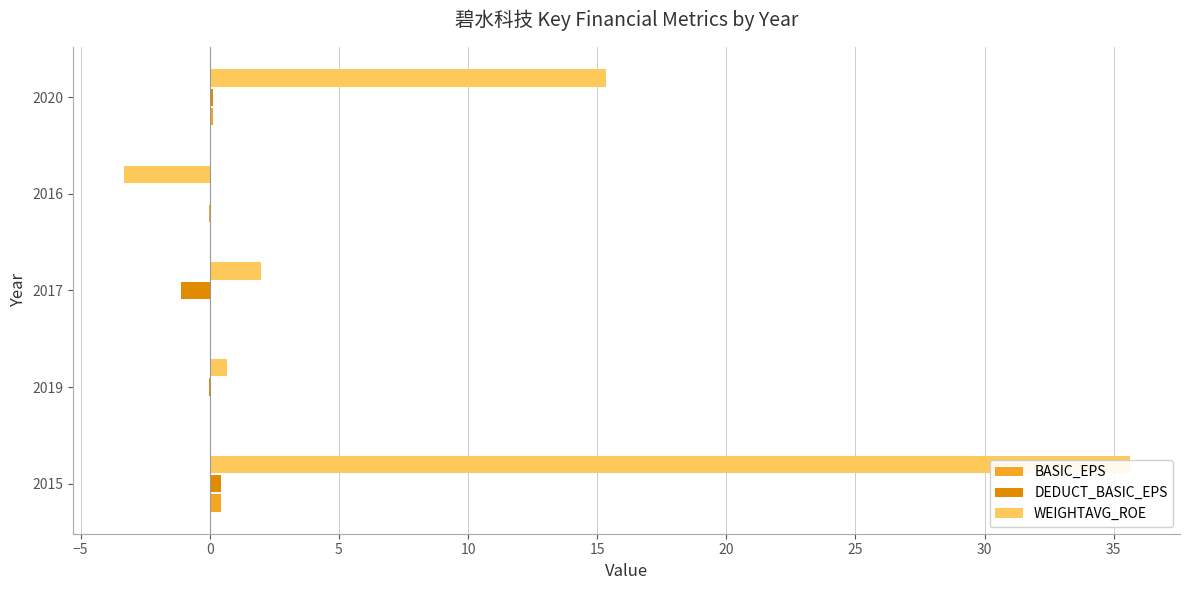

What is the difference between the highest and lowest values at 2020?

15.2